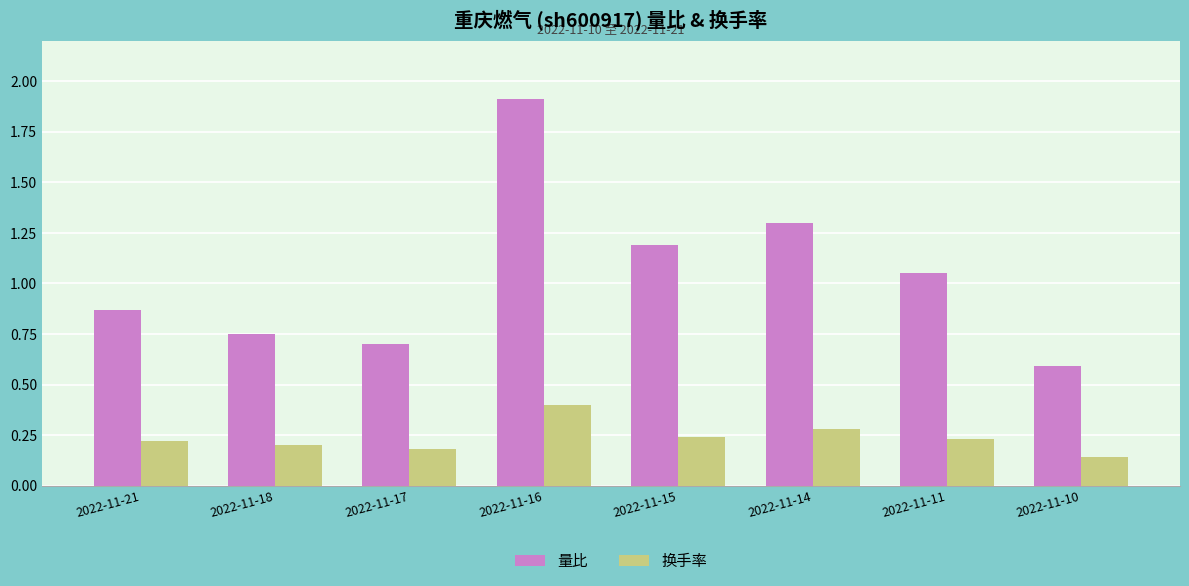

Is the value of 换手率 at 2022-11-15 greater than the value of 量比 at 2022-11-17?

No